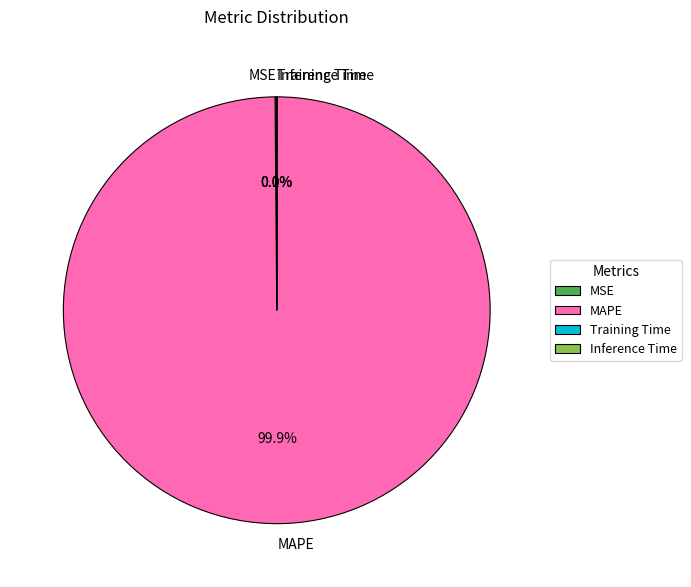

To the nearest percent, what portion does MAPE represent?

100%